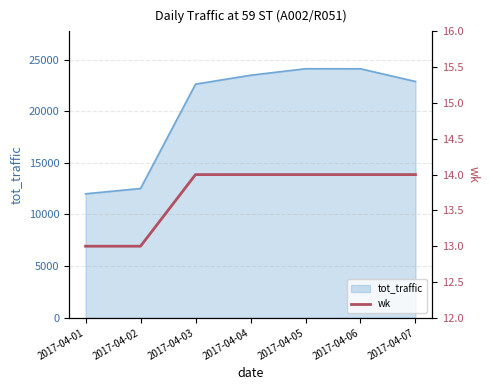

Reading left to right, list all the values displayed in this chart.

2017-04-01=13	2017-04-02=13	2017-04-03=14	2017-04-04=14	2017-04-05=14	2017-04-06=14	2017-04-07=14